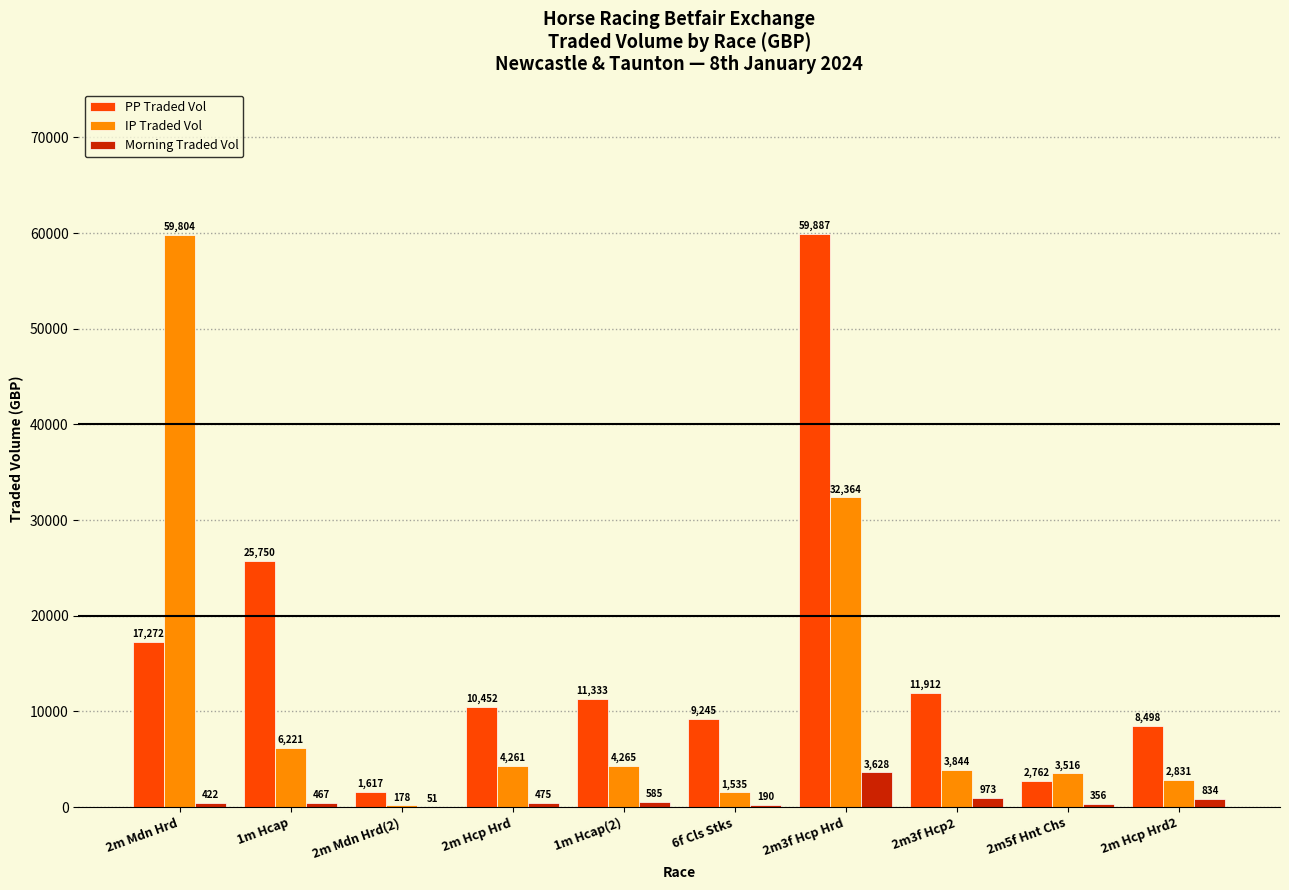

What is the approximate value of PP Traded Vol at 2m5f Hnt Chs?

2761.5